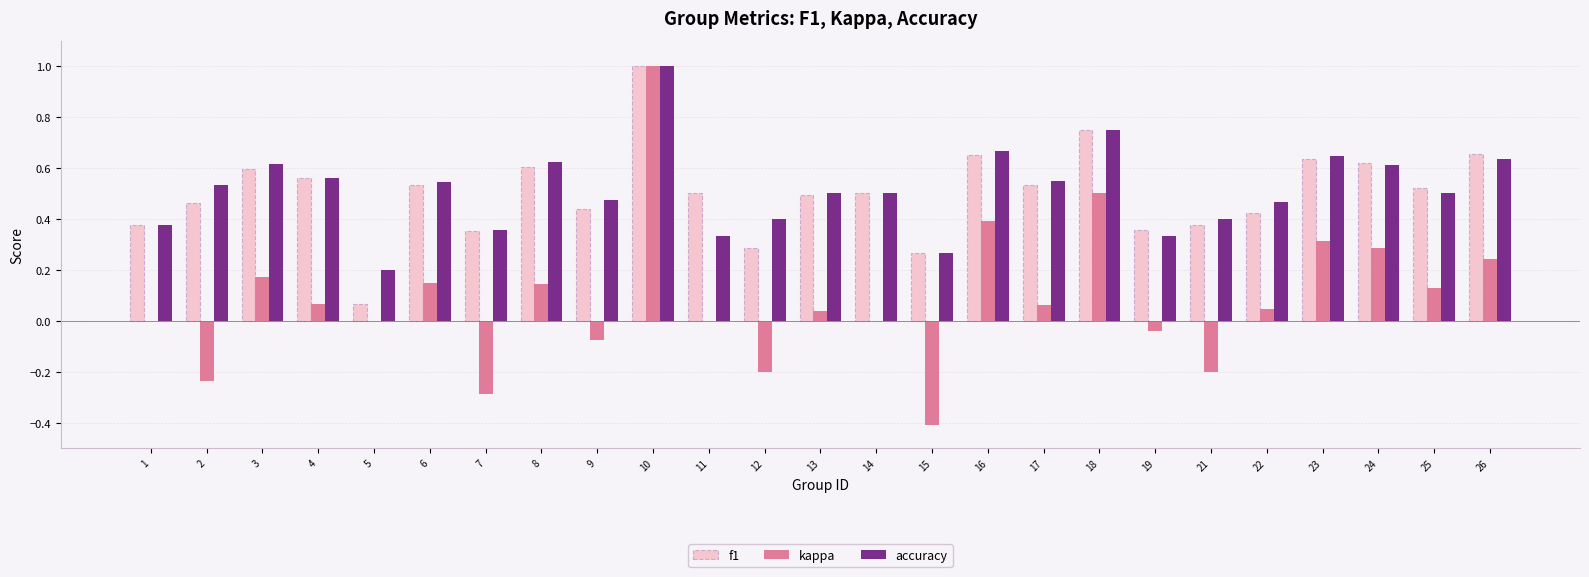

At which category is the sum across all series the highest?

10